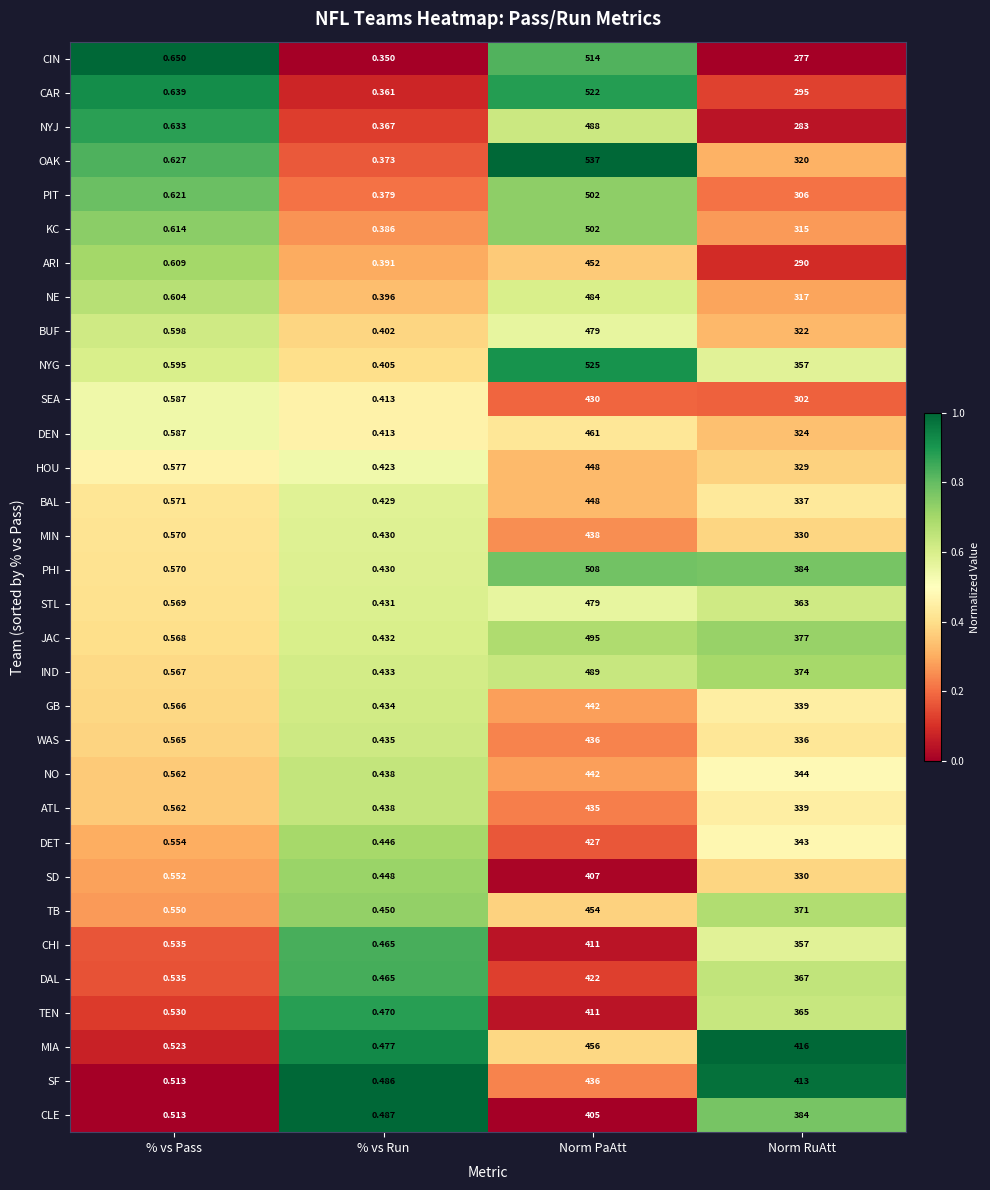

Which series changed the most between % vs Pass and Norm RuAtt?

MIA